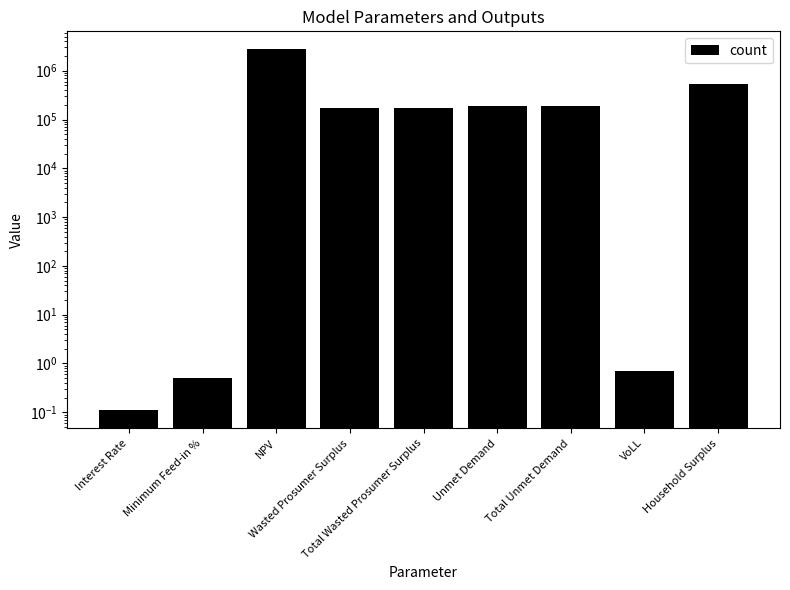

What is the label of the 3rd bar from the right?

Total Unmet Demand